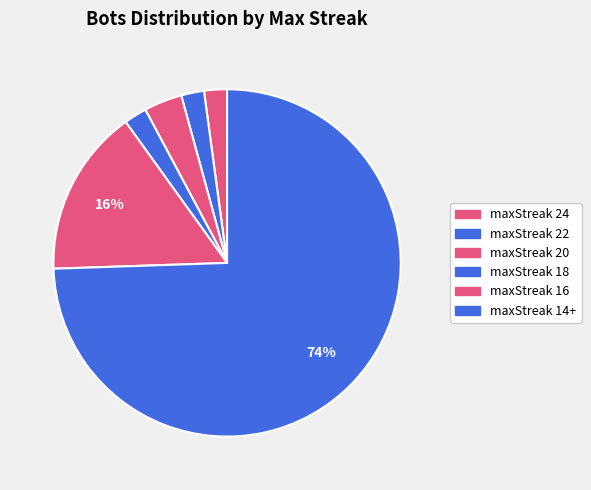

Count the number of slices in the pie.

6